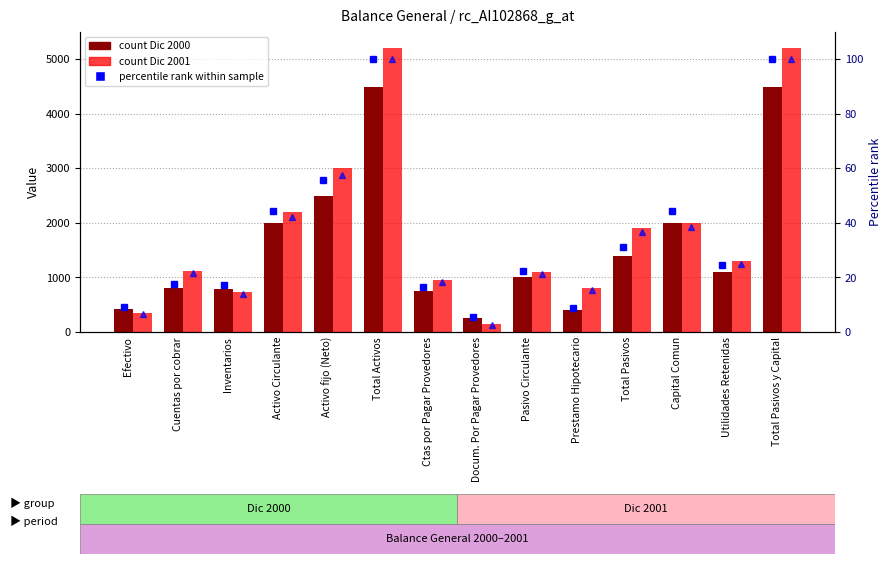

What is the label of the 14th bar from the right?

Efectivo